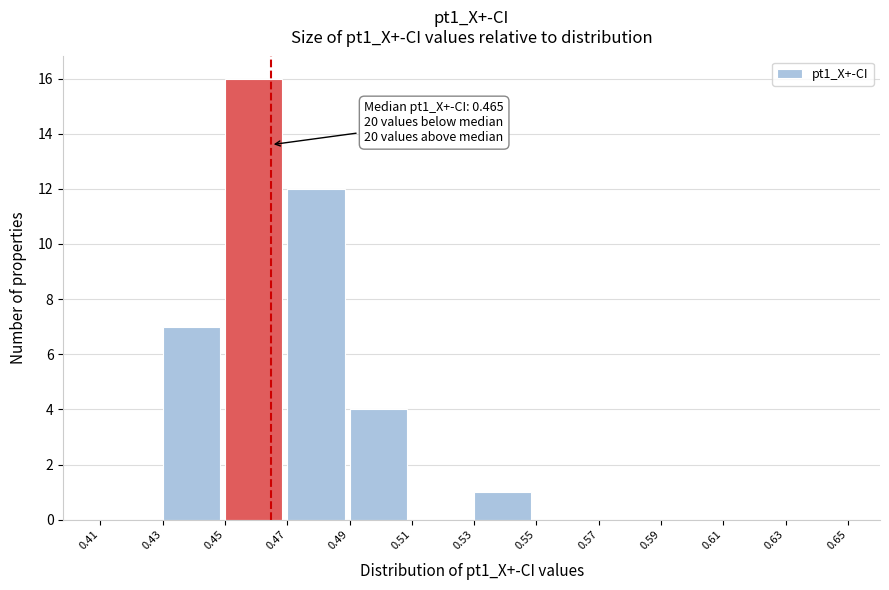

Over which range of the x-axis is the bar tallest?

0.45 to 0.47